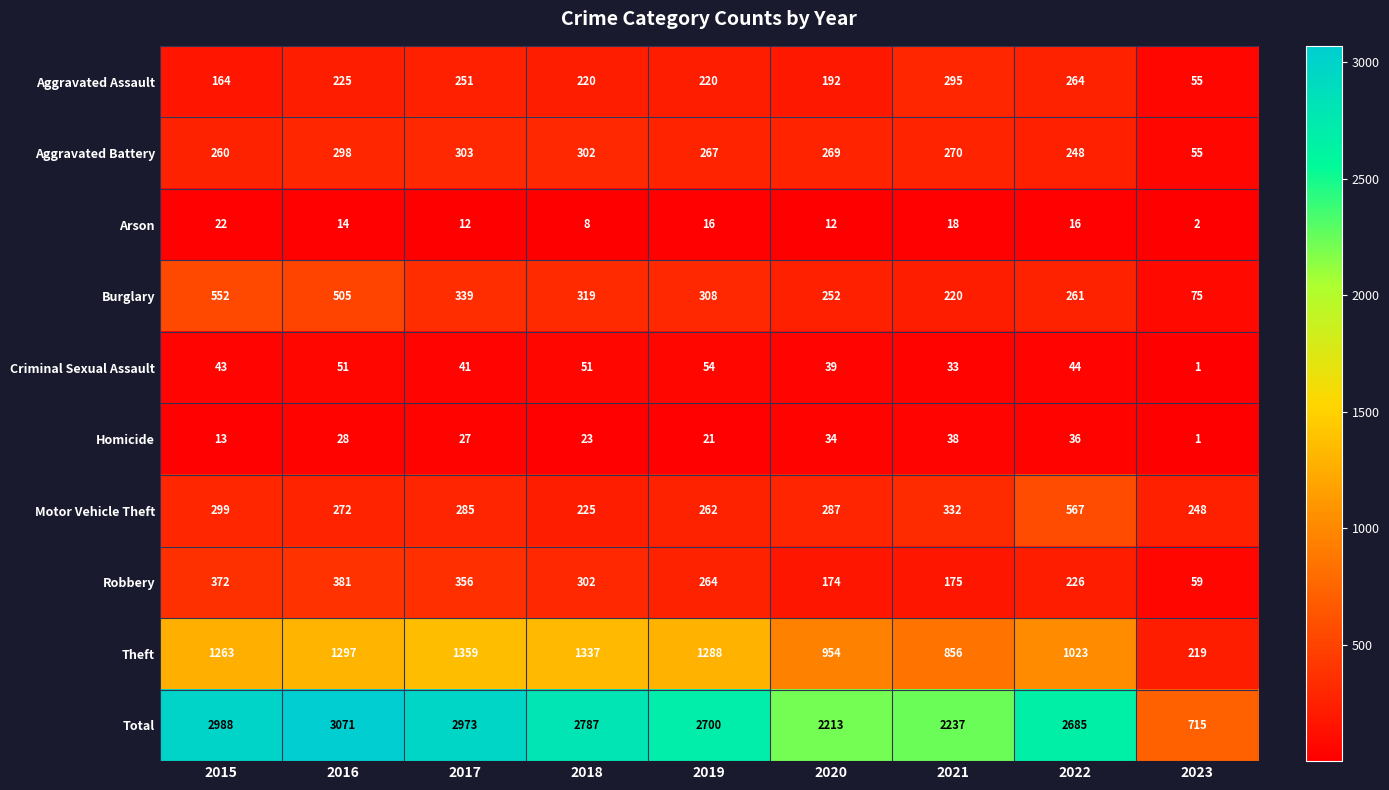

Rank the series by their maximum value, from lowest to highest.

Arson, Homicide, Criminal Sexual Assault, Aggravated Assault, Aggravated Battery, Robbery, Burglary, Motor Vehicle Theft, Theft, Total